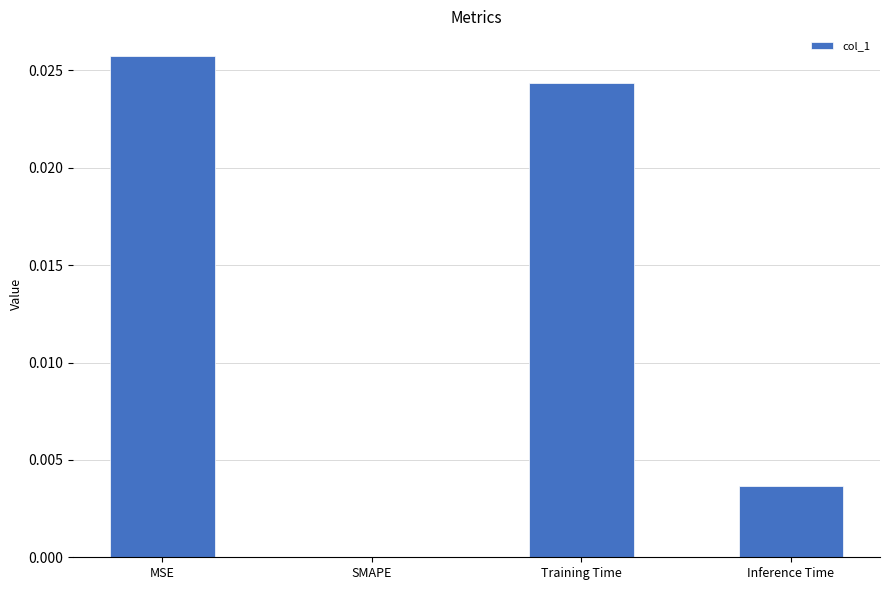

The chart shows a value of 0.0 at MSE. True or false?

True